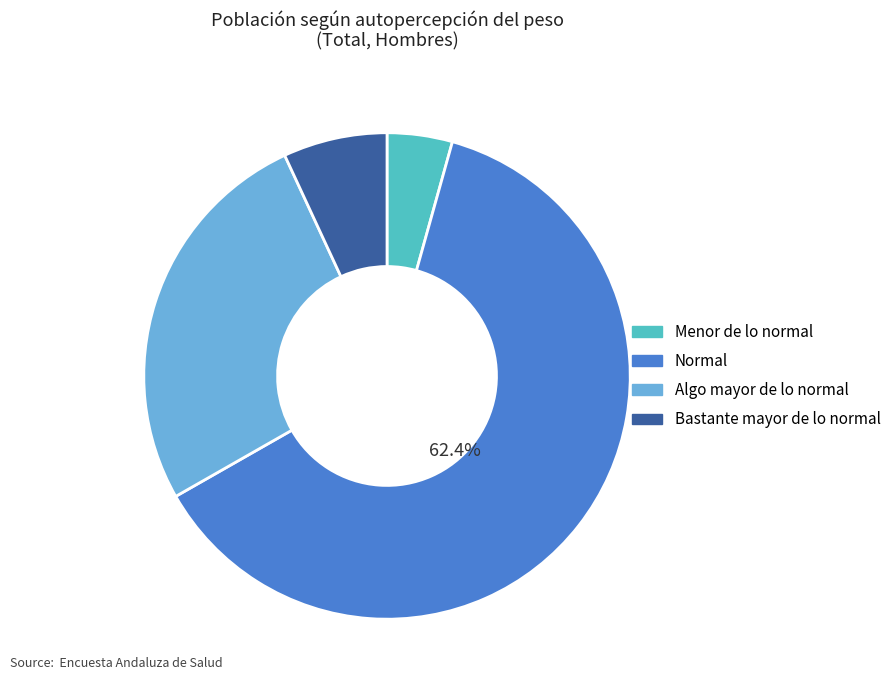

Combined, do Menor de lo normal and Normal account for over 50%?

Yes